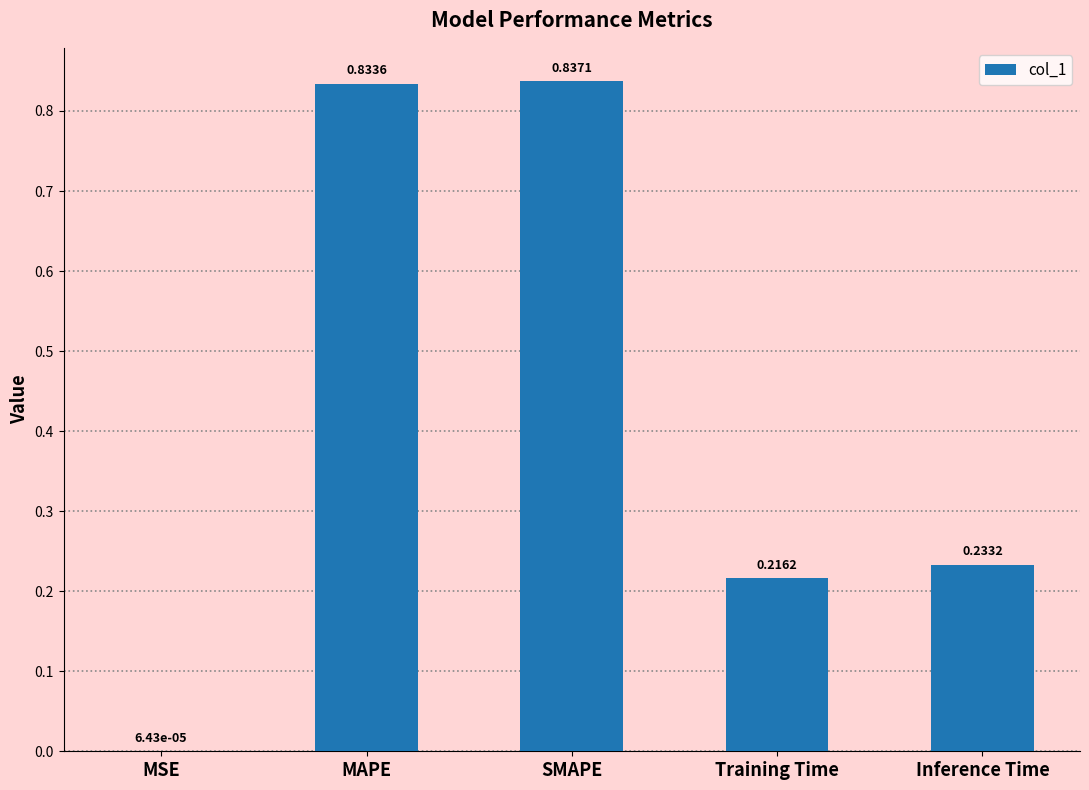

Count the number of categories in the chart.

5